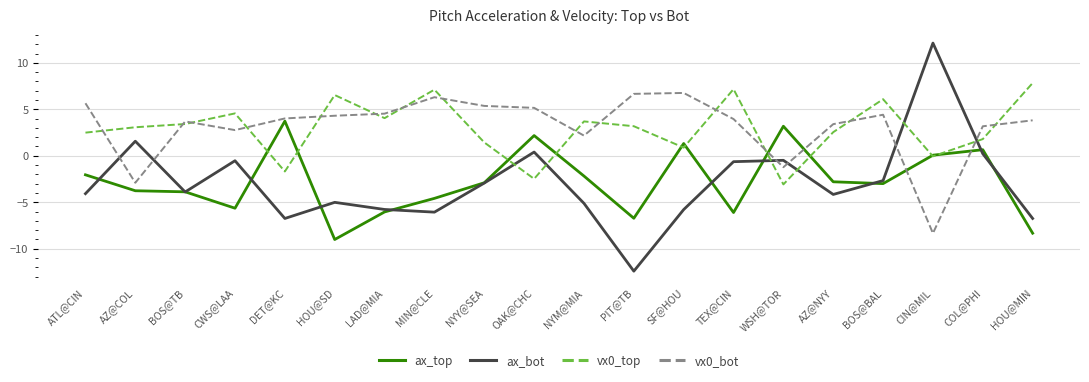

What value does the ax_bot series have at SF@HOU?

-5.8